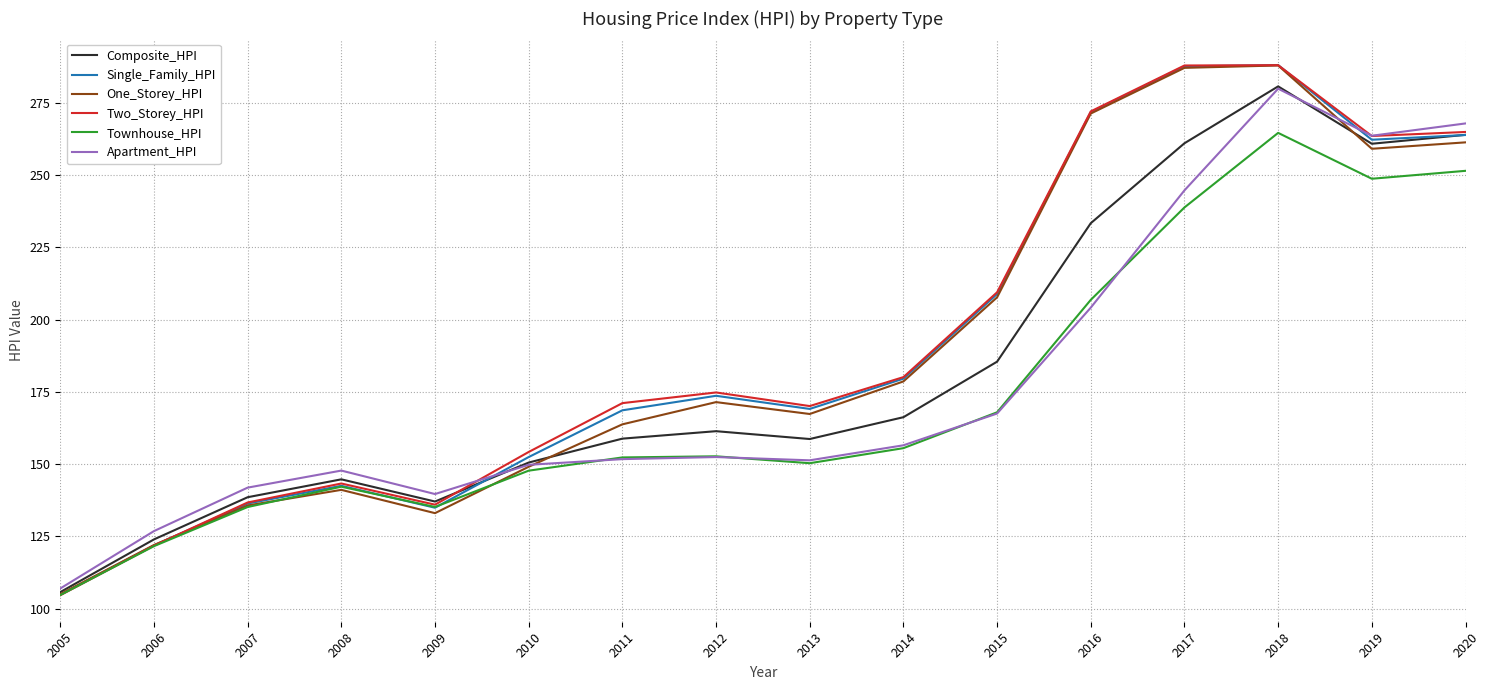

What are all the series names shown in the legend?

Composite_HPI, Single_Family_HPI, One_Storey_HPI, Two_Storey_HPI, Townhouse_HPI, Apartment_HPI